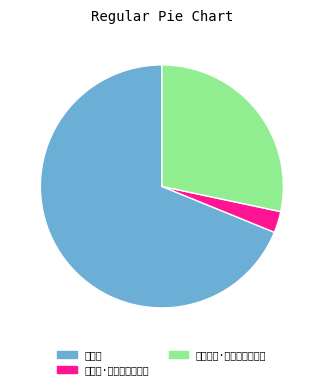

Is the sum of 杨柳枝·织锦机边莺语频 and 织锦机 greater than half?

Yes